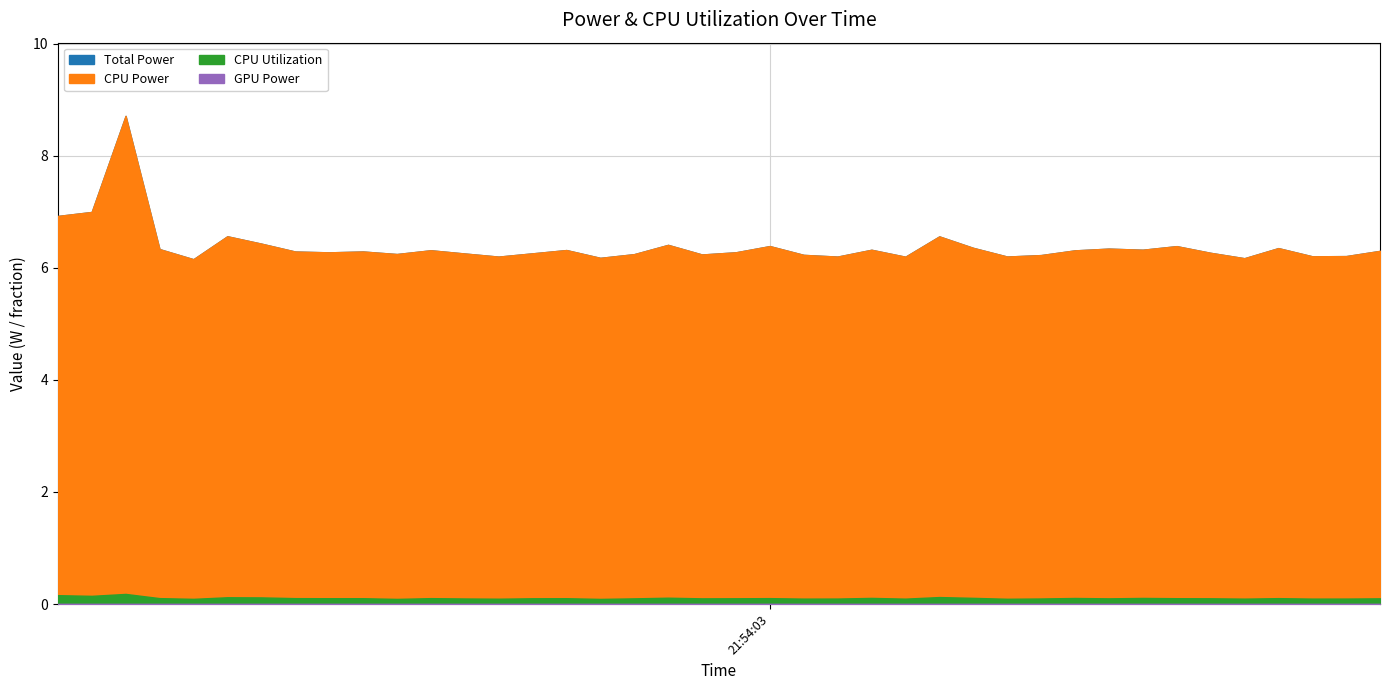

At which category is the sum across all series the highest?

2025-03-21 21:53:44